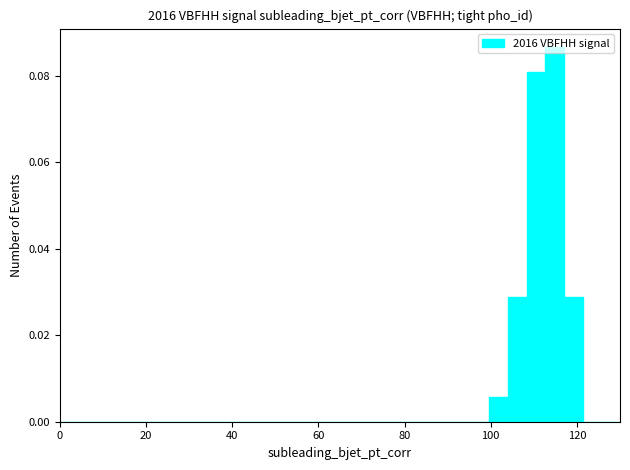

Read against the x-axis, roughly where is the centre of the tallest bar?

114